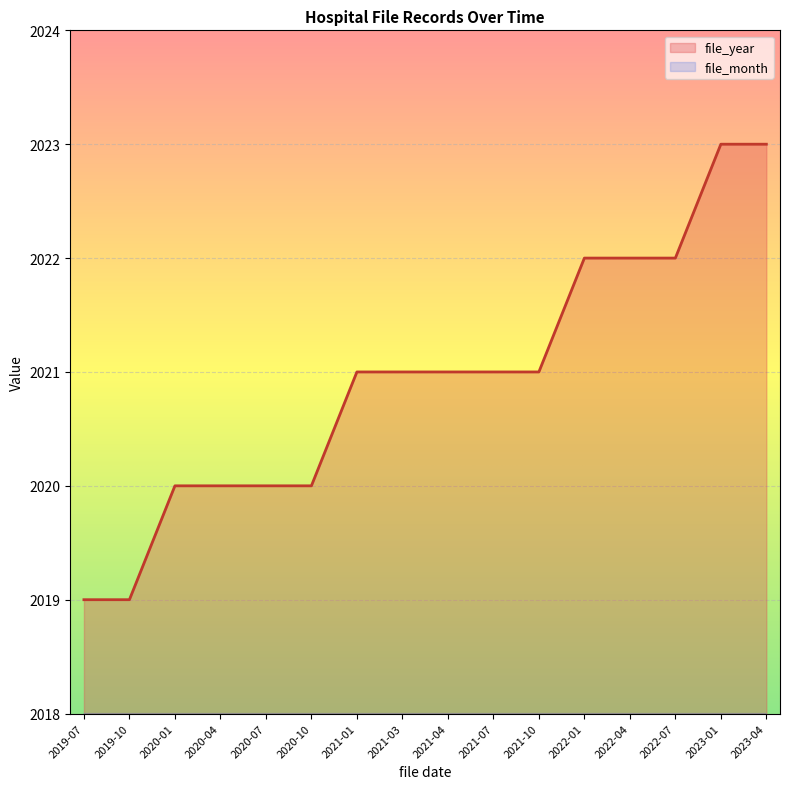

What are all the series names shown in the legend?

file_year, file_month